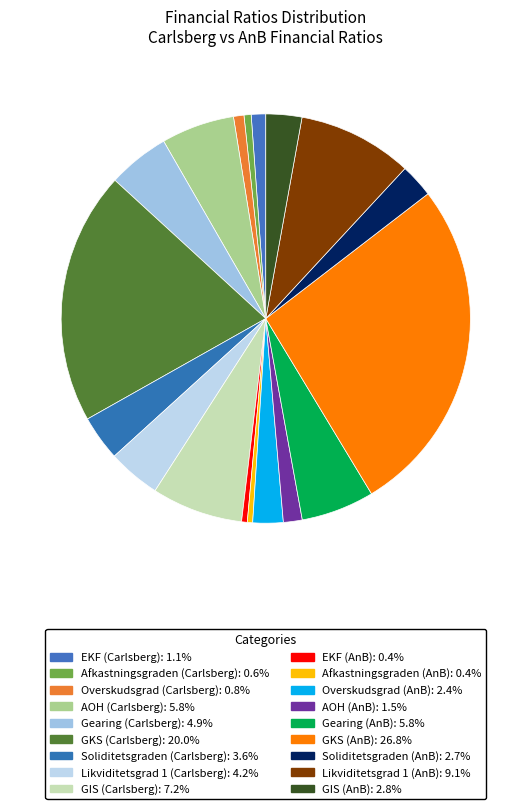

How many slices are in this pie chart?

18